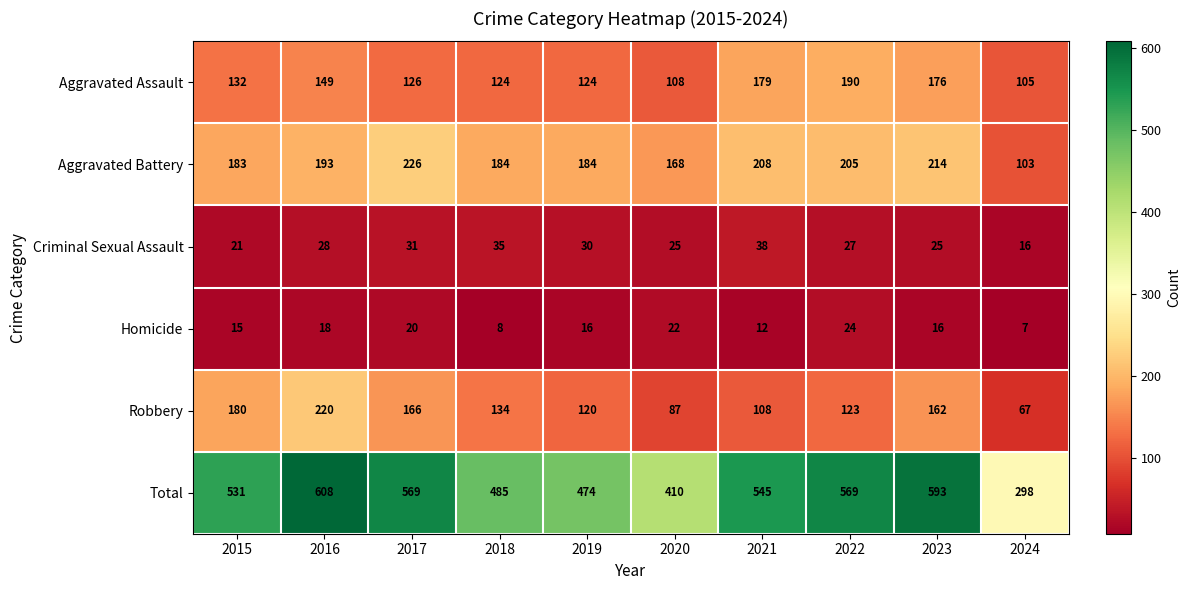

At which category is the sum across all series the highest?

2016